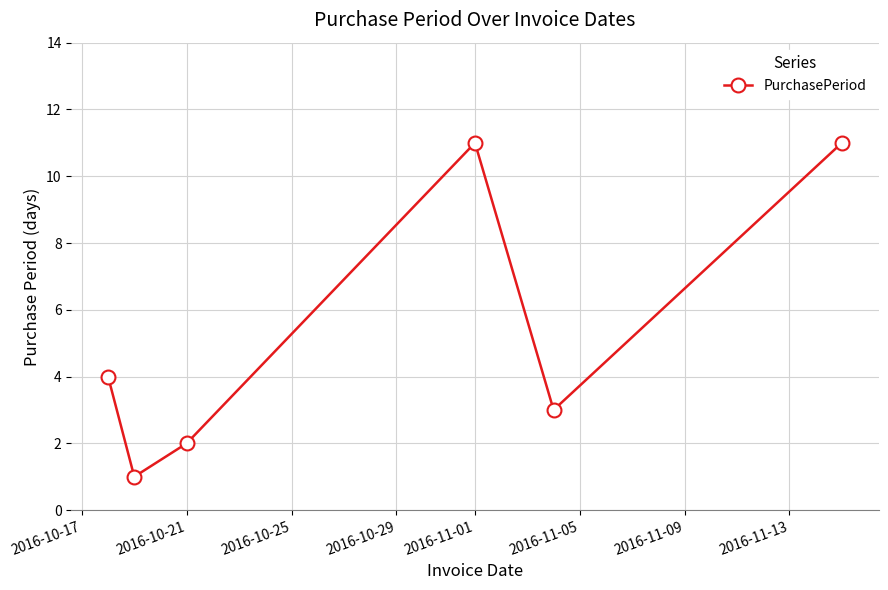

True or false: there are more than 1 points higher than both neighbors.

False